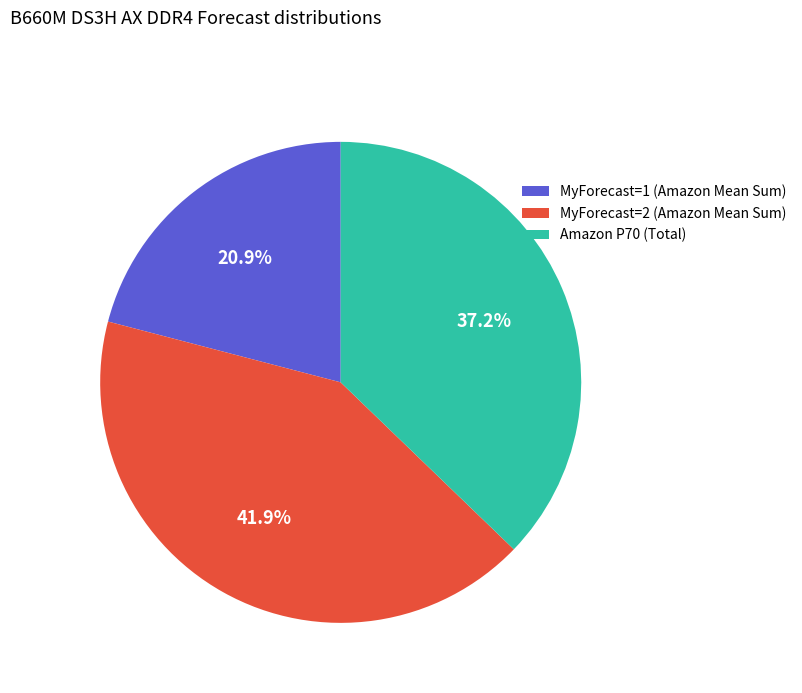

Between MyForecast=2 (Amazon Mean Sum) and Amazon P70 (Total), which is larger?

MyForecast=2 (Amazon Mean Sum)